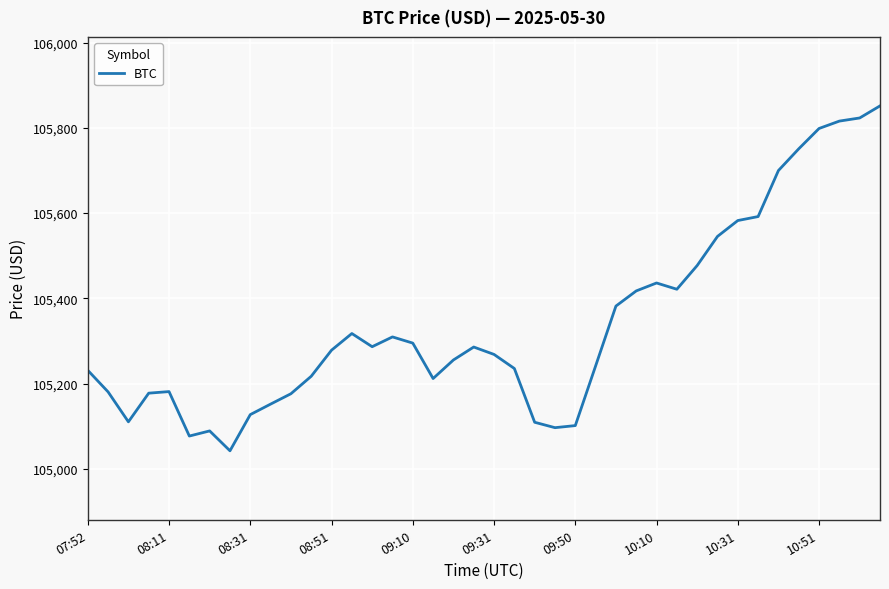

How many categories are shown in the chart?

40